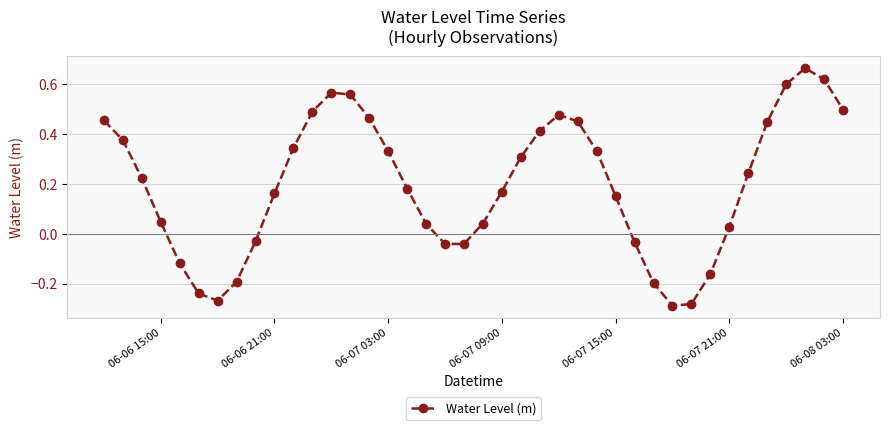

What is the difference between the second highest and second lowest values?

0.9